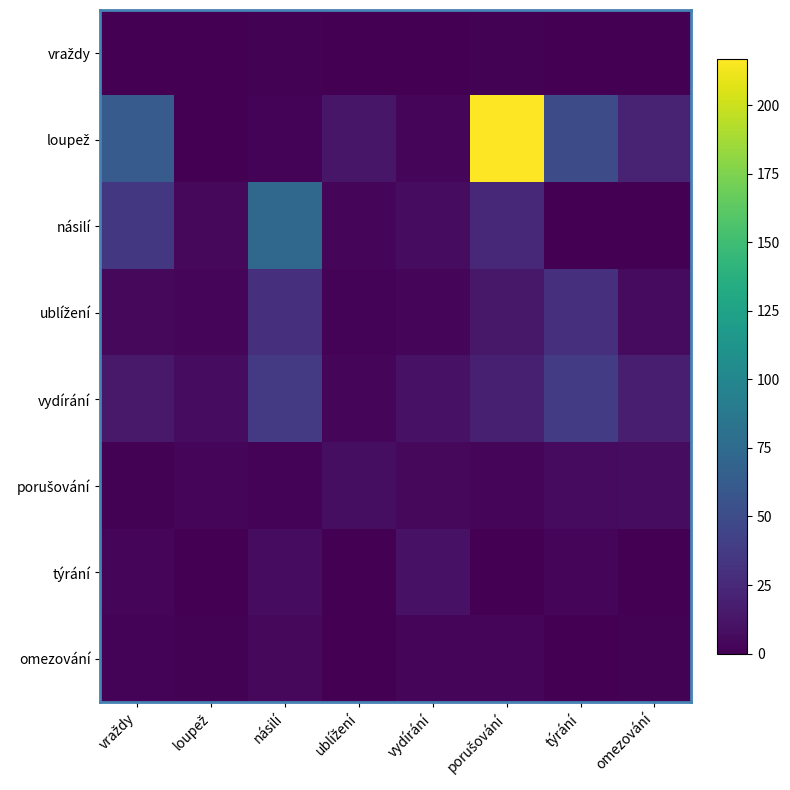

What is the maximum value shown in the chart?

217